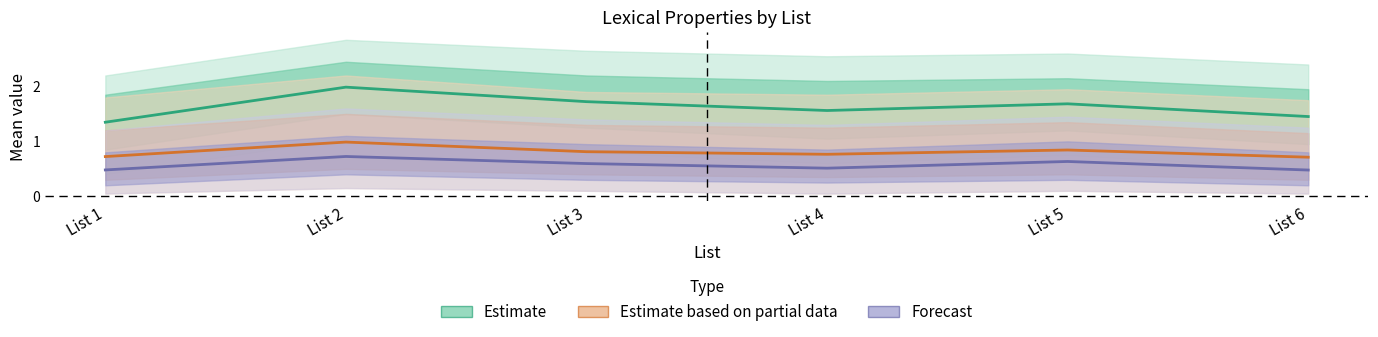

True or false: es_NP (Partial) and log_frq (Estimate) cross at least once.

False